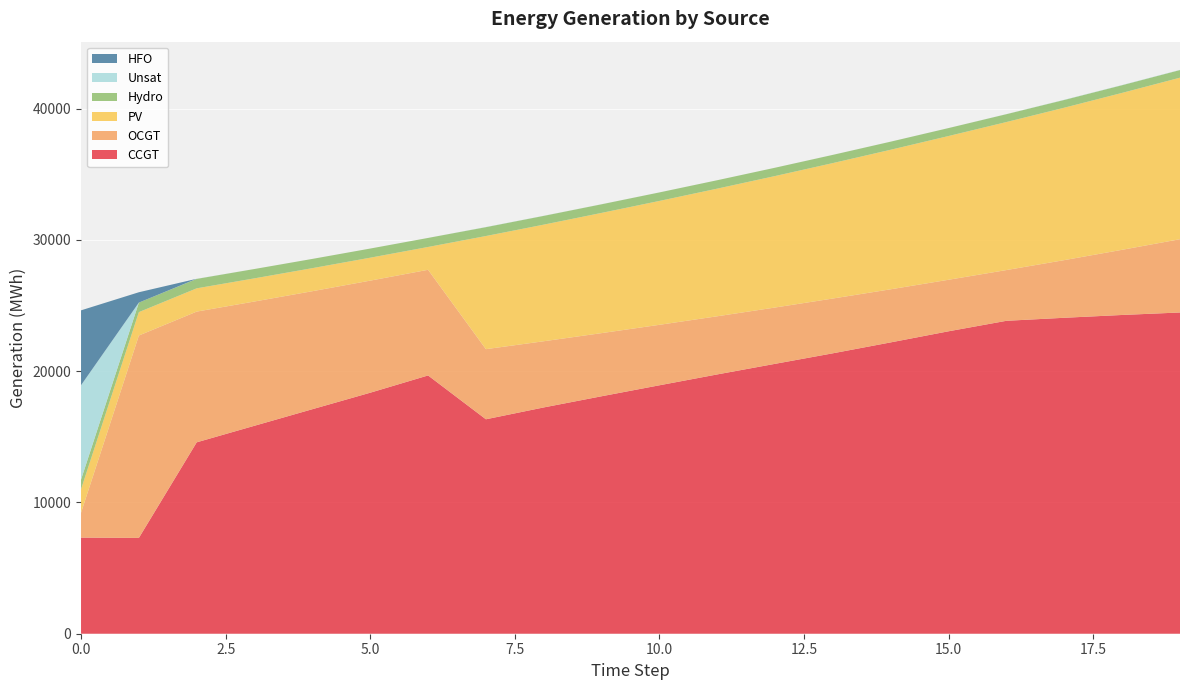

Reading right to left, transcribe all the data shown in this chart.

CCGT: 24473	24284	24070	23840	23042	22196	21365	20562	19755	18927	18091	17240	16337	19676	18361	17105	15845	14582	7299	7323
OCGT: 5583	4965	4393	3866	3925	4046	4173	4290	4430	4607	4810	5042	5342	8050	8539	8990	9466	9959	15420	1891
PV: 12305	11955	11612	11277	10951	10631	10319	10017	9724	9438	9159	8884	8619	1738	1747	1756	1764	1773	1782	1791
Hydro: 582	586	592	599	606	616	626	634	641	648	657	668	676	689	697	704	712	719	726	734
Unsat: 14	14	14	5	1	1	1	0	0	1	3	6	10	0	0	0	0	8	0	7192
HFO: 0	0	0	0	0	0	0	0	0	0	0	0	0	0	0	0	0	0	788	5705